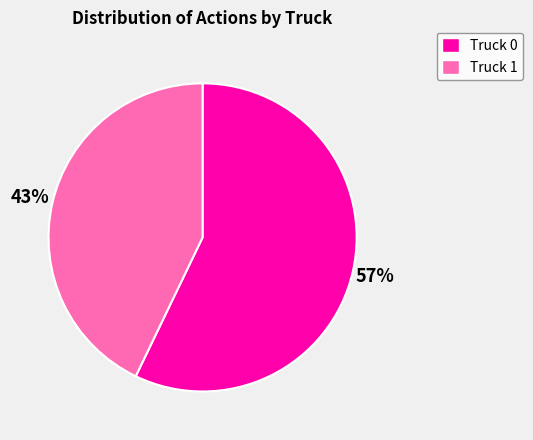

Which slice is the smallest?

Truck 1